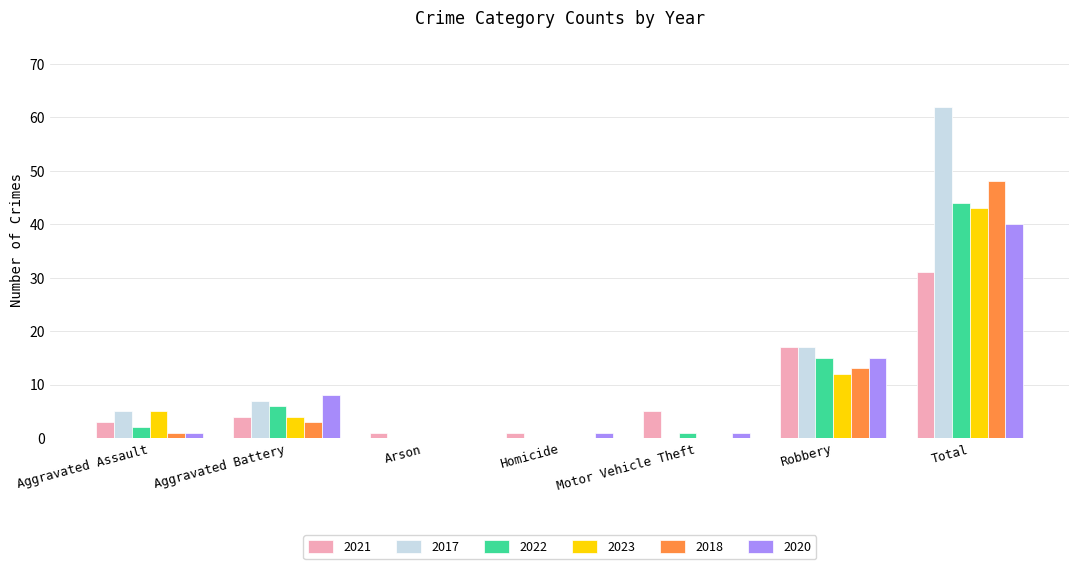

What is the approximate value of 2017 at Robbery, to the nearest 5?

15